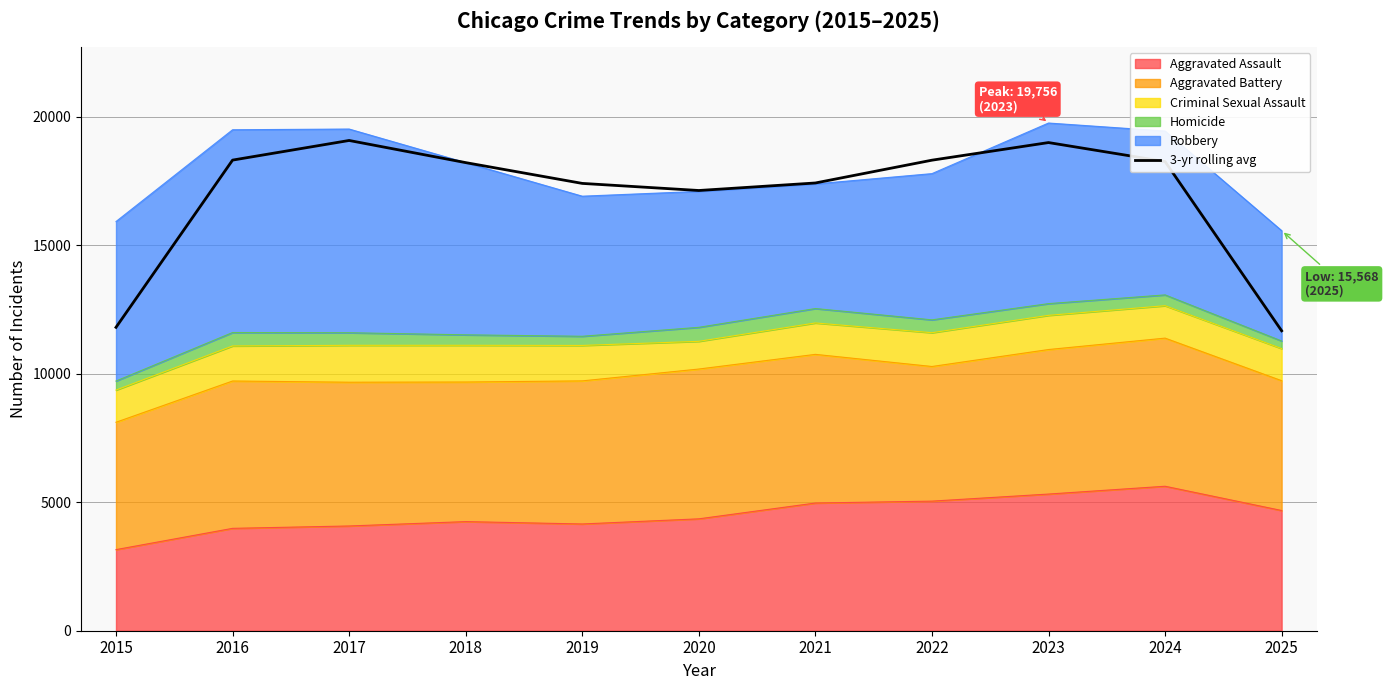

Which has a higher value, 2016 or 2019?

2016